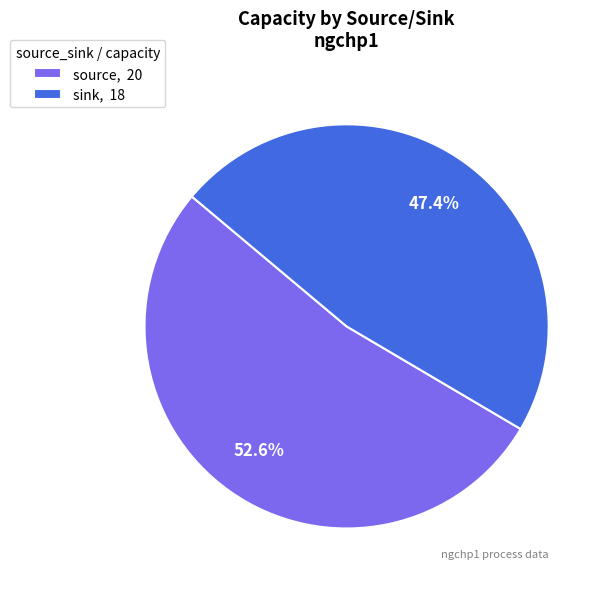

The sink slice represents 47% of the pie. True or false?

True